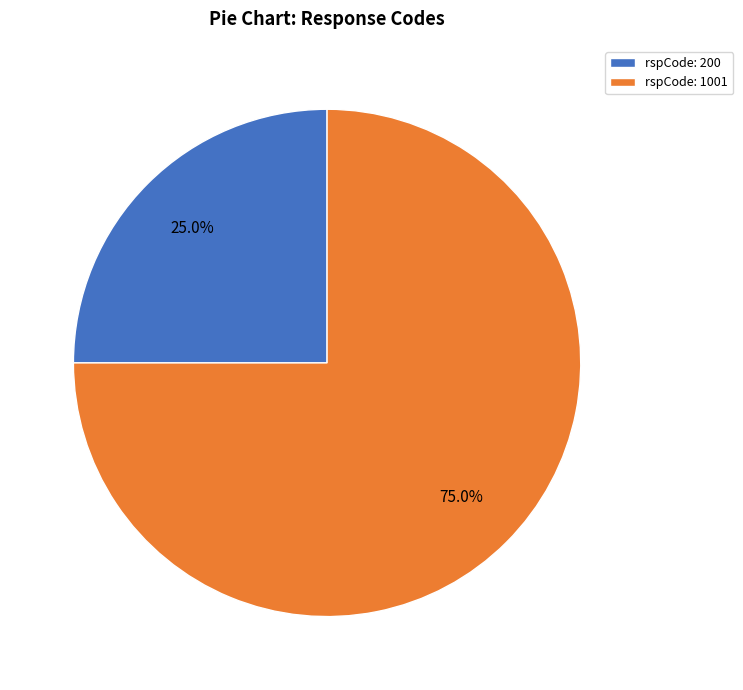

Does any single category account for the majority?

Yes